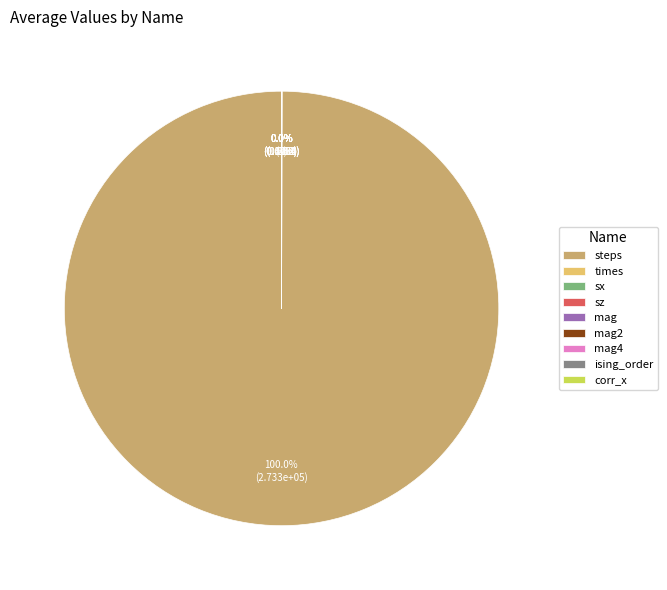

What is the majority slice?

steps